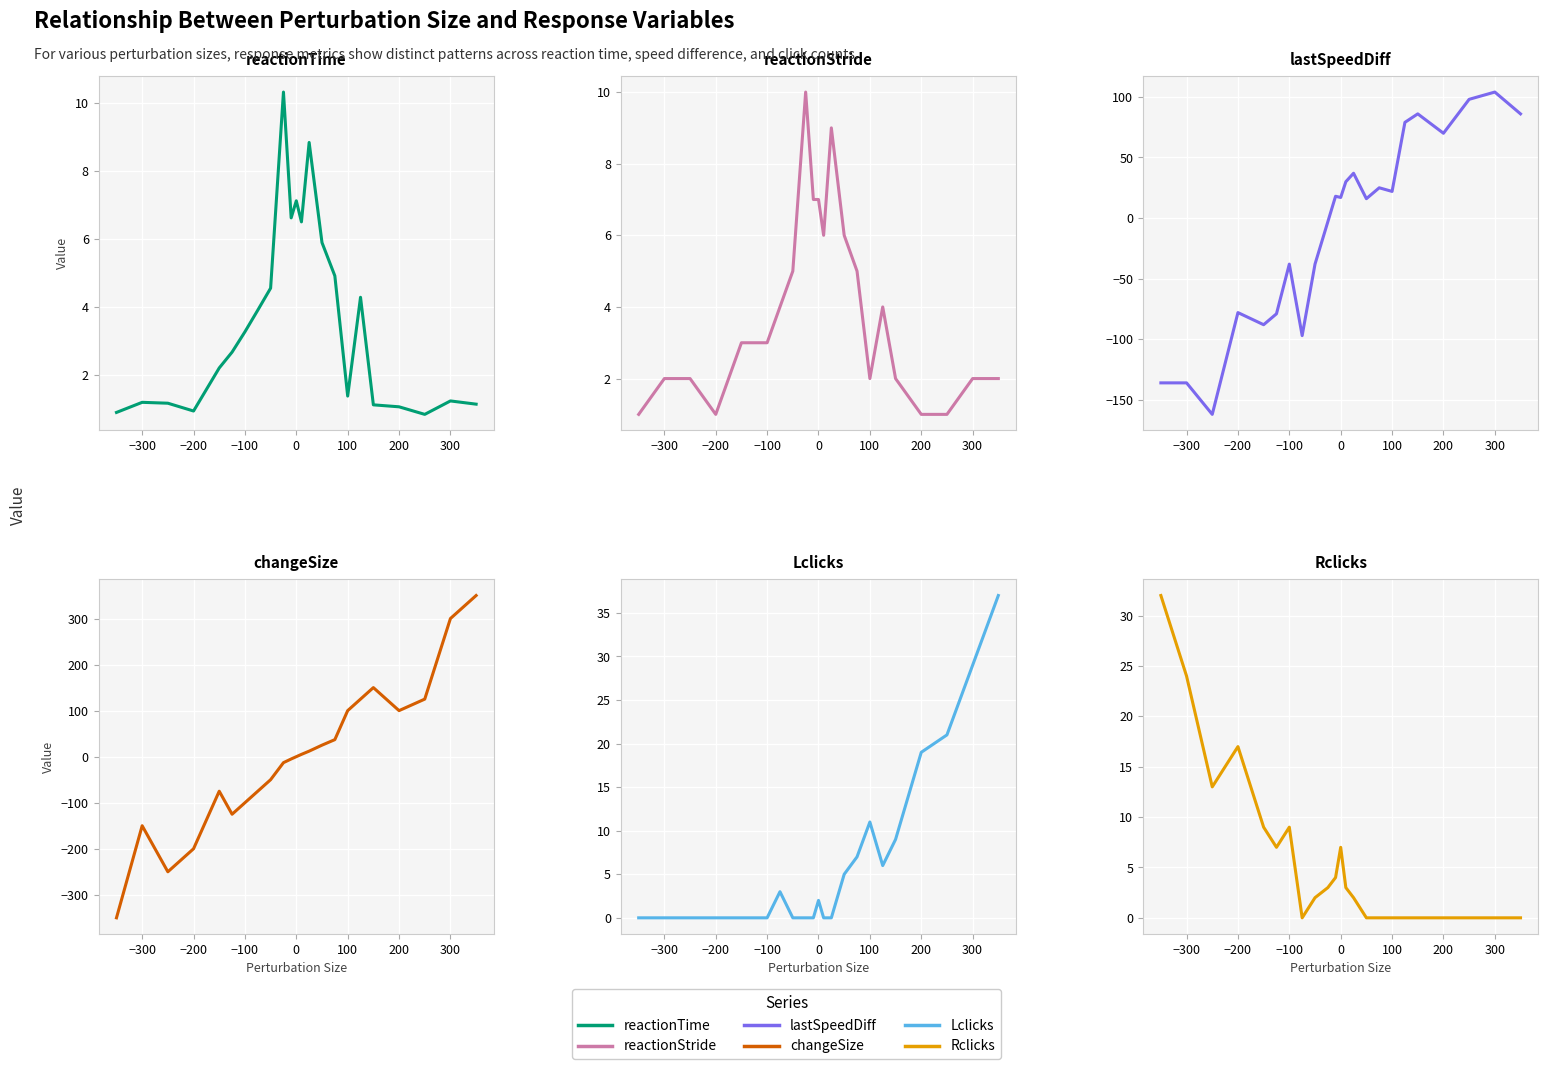

What is the value of the reactionTime point at the 22nd from the left?

1.2